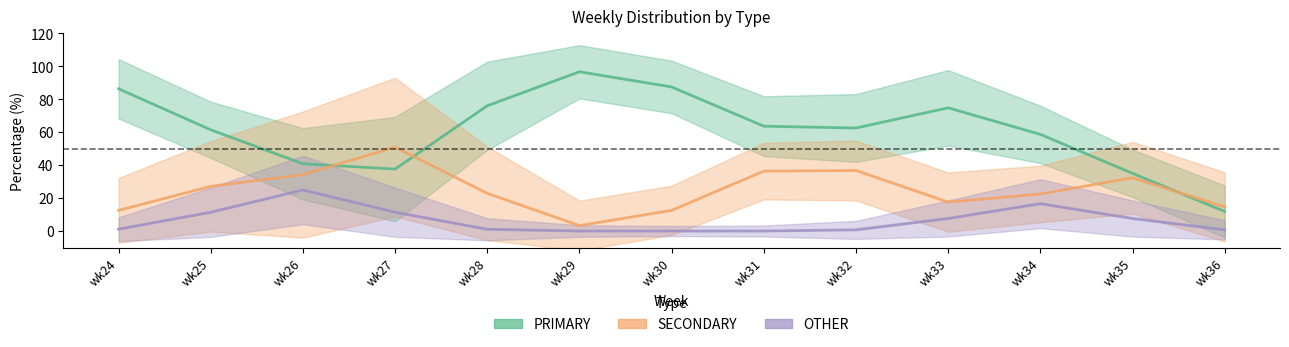

Which series changed the most between wk27 and wk34?

SECONDARY